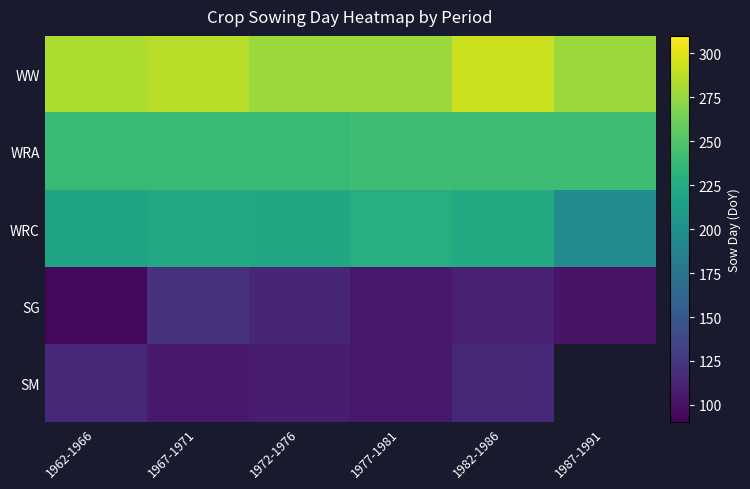

Which series has the widest spread of values?

WRC